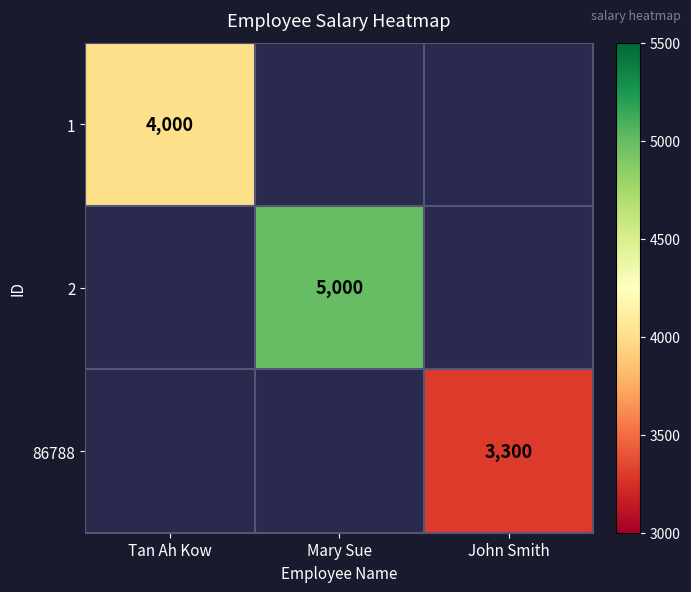

The value of 1 at Tan Ah Kow is 4000. True or false?

True